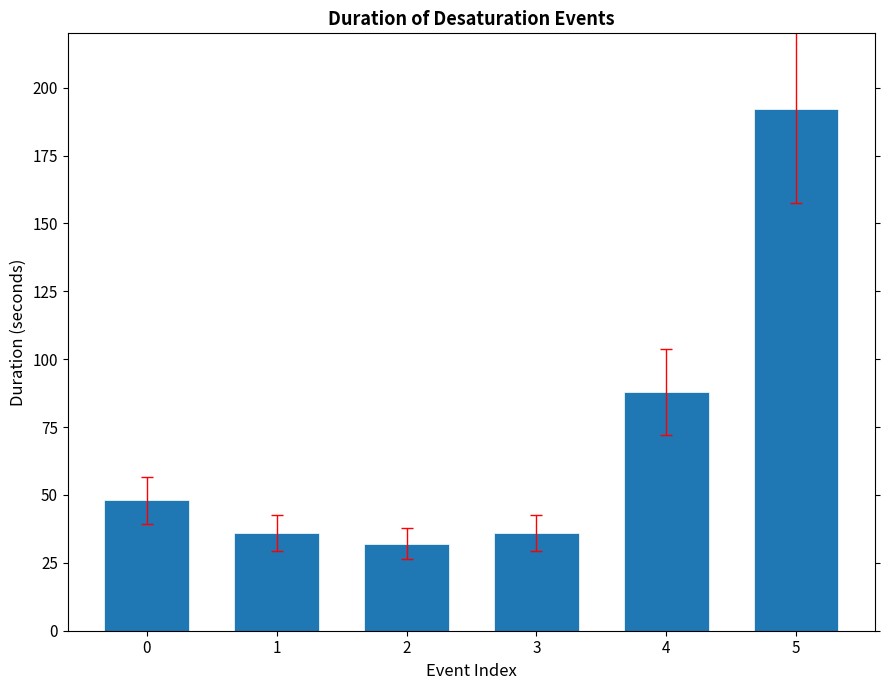

What is the value of the 6th bar from the left?

192